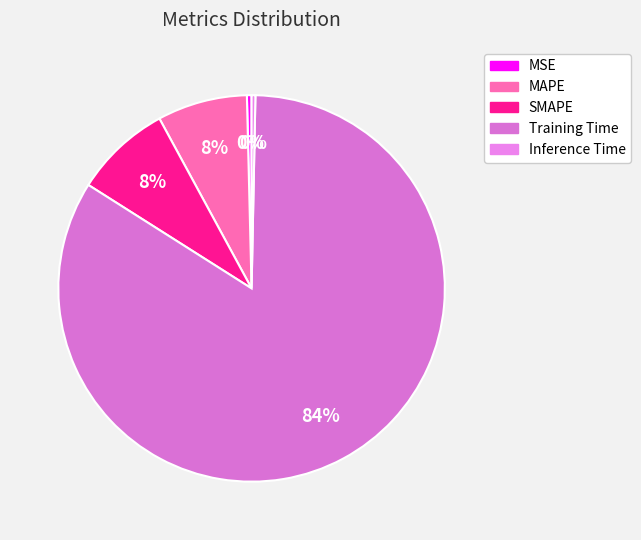

What percentage do Training Time and Inference Time together represent?

84.0%